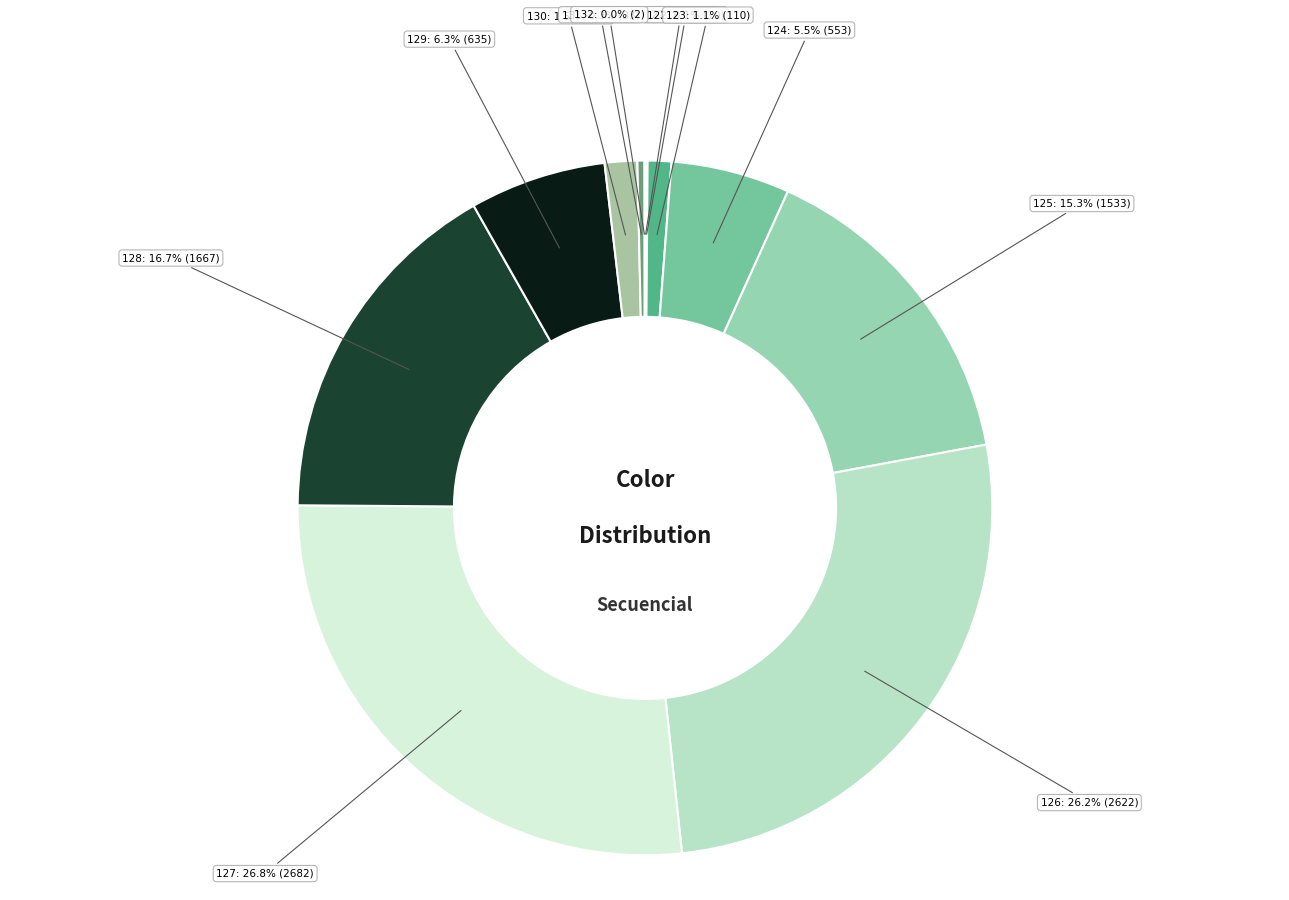

What is the largest slice in the pie chart?

127